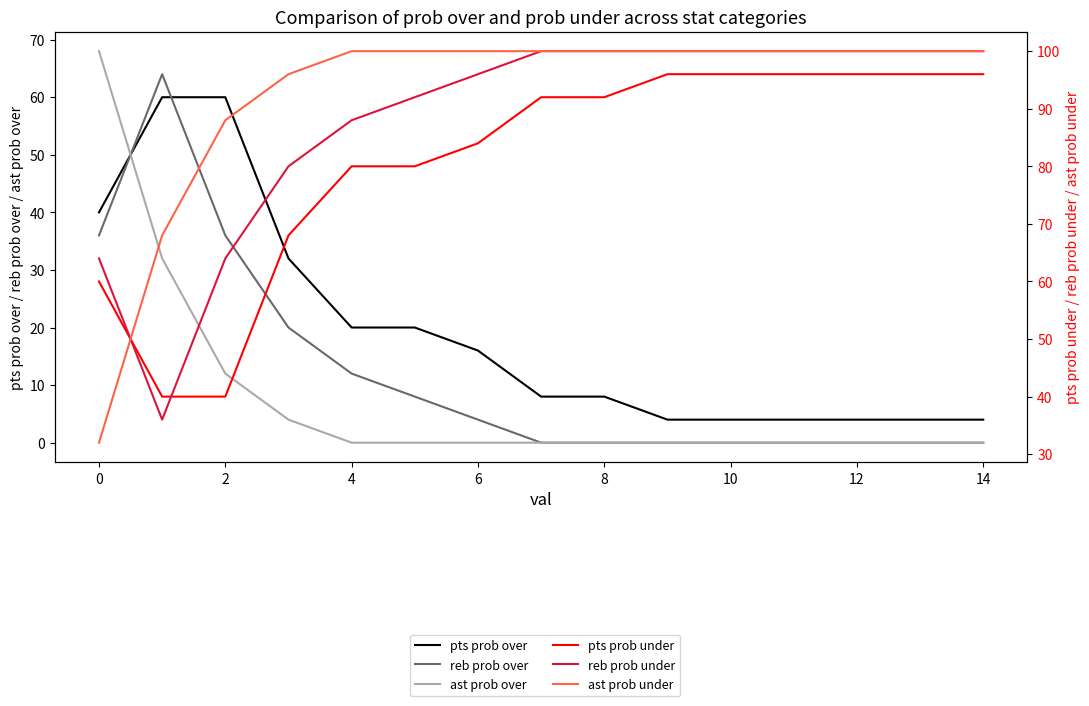

What is the difference between the second highest and minimum values in the ast prob under series?

68